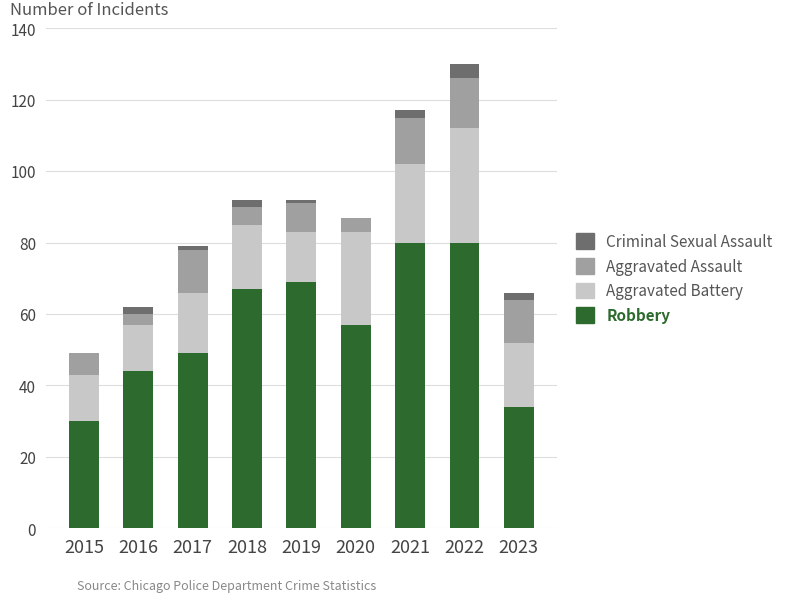

Are the bars grouped side by side (vs. stacked)?

No